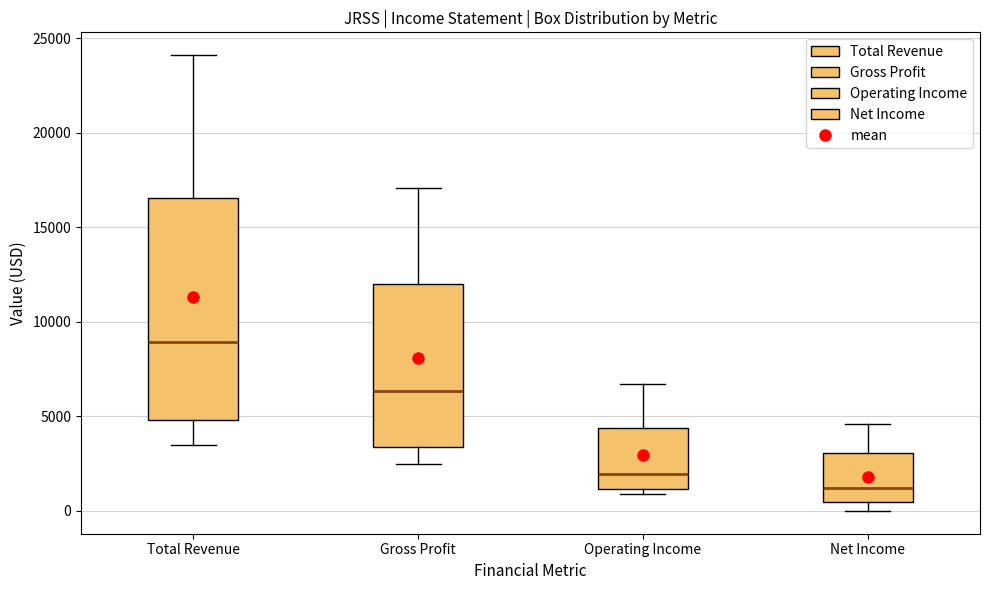

Comparing the boxes themselves (not the whiskers), which one is the tallest?

Total Revenue